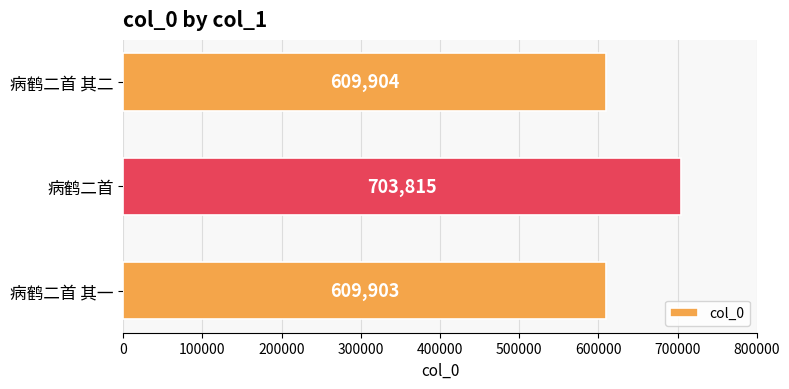

What is the minimum value shown in the chart?

609903